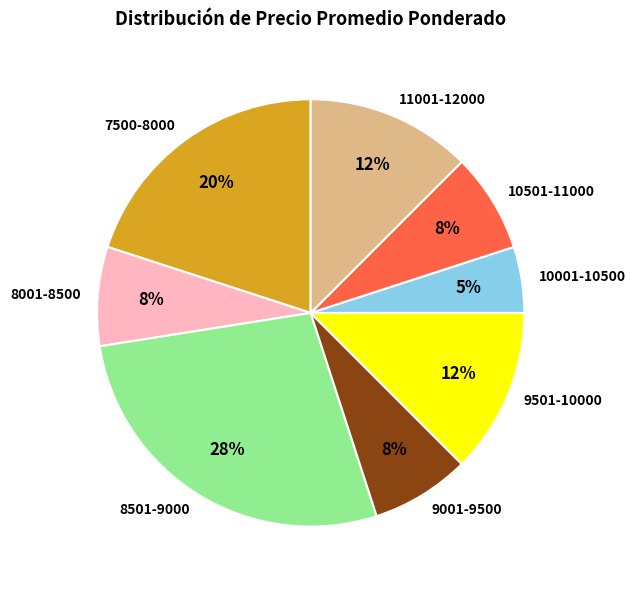

To the nearest percent, what is the difference between the largest and smallest slice percentages?

22%